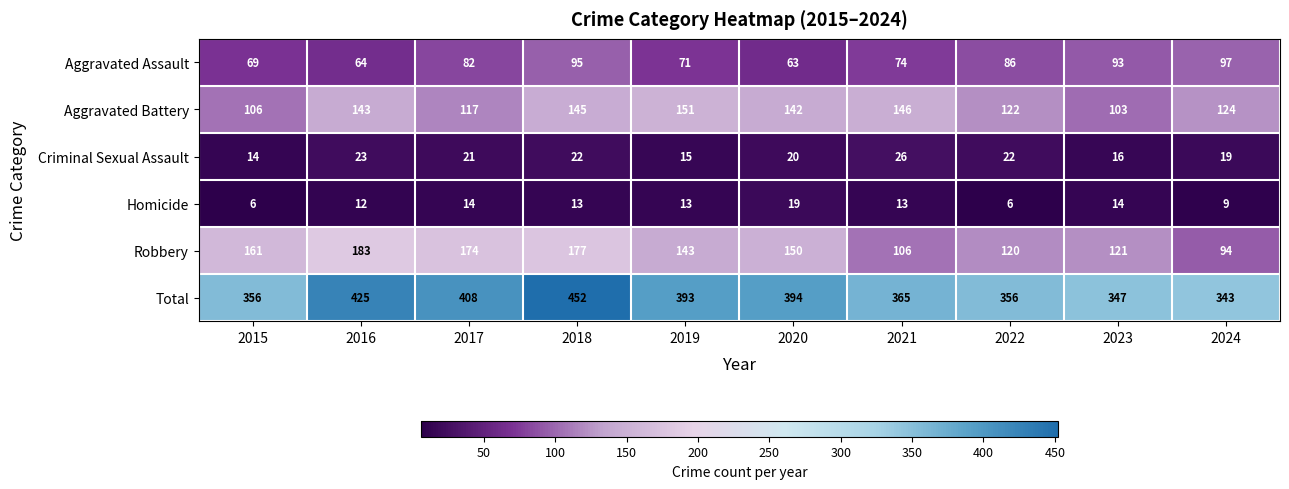

What is the sum of all Criminal Sexual Assault values?

198